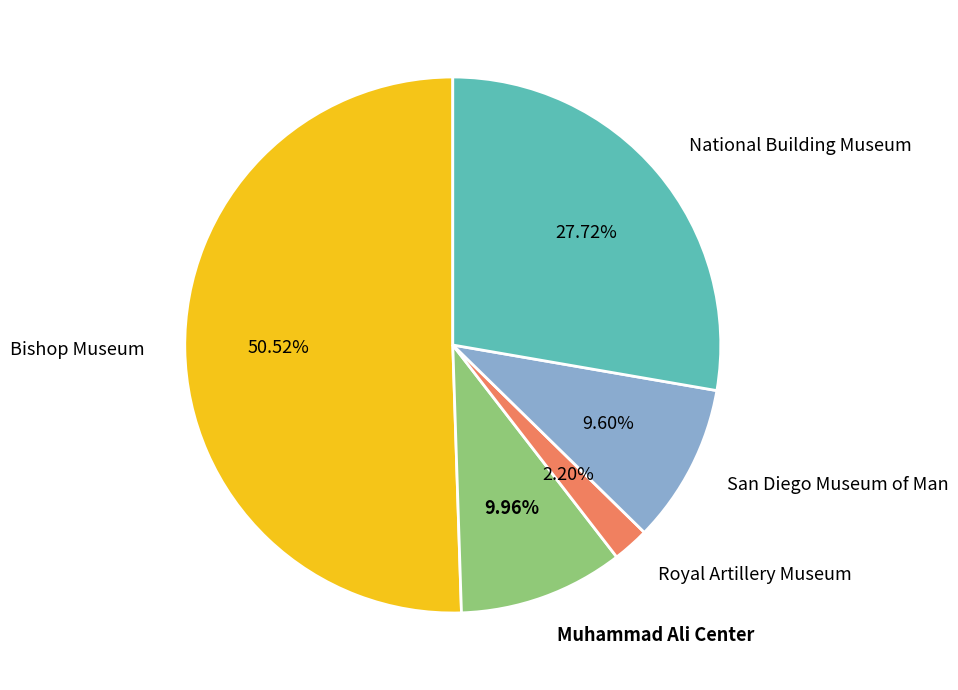

True or false: Bishop Museum accounts for 51% of the total.

True